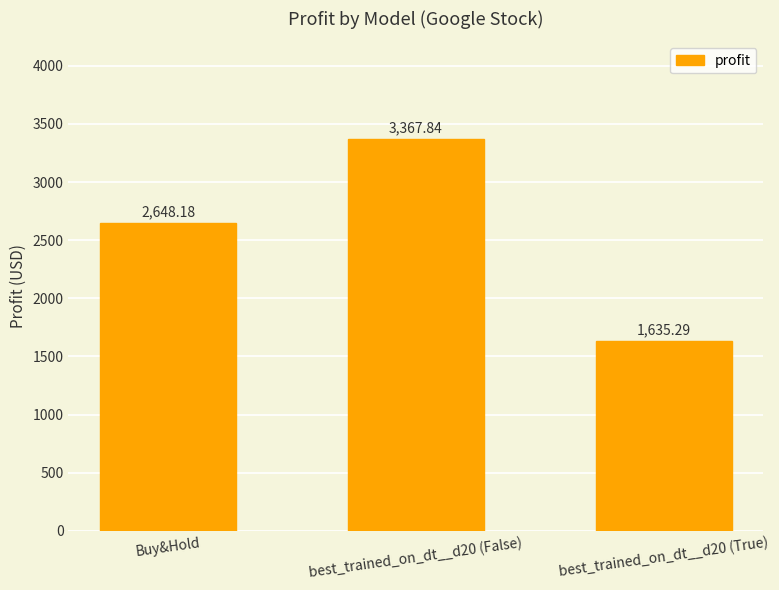

Reading left to right, what are all the values shown in this chart?

2648.2	3367.8	1635.3